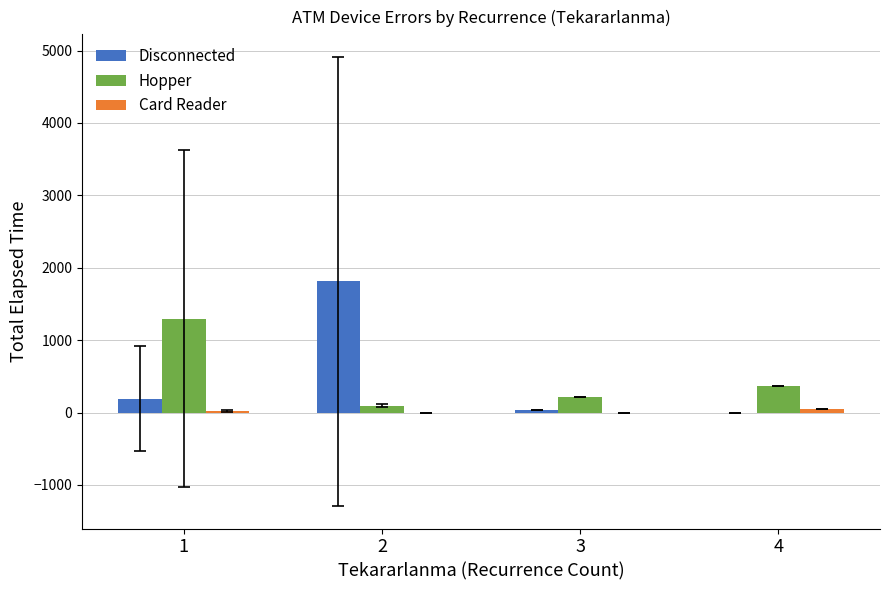

The value of Disconnected at 2 is 1811.2. True or false?

True